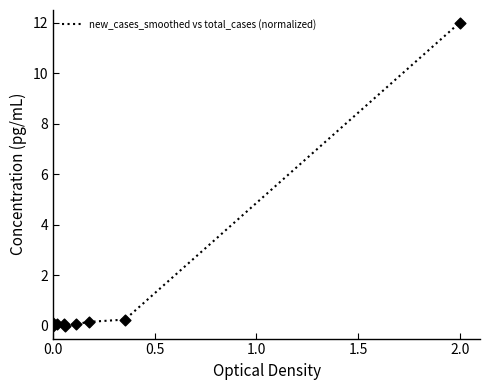

What is the maximum value shown in the chart?

12.0